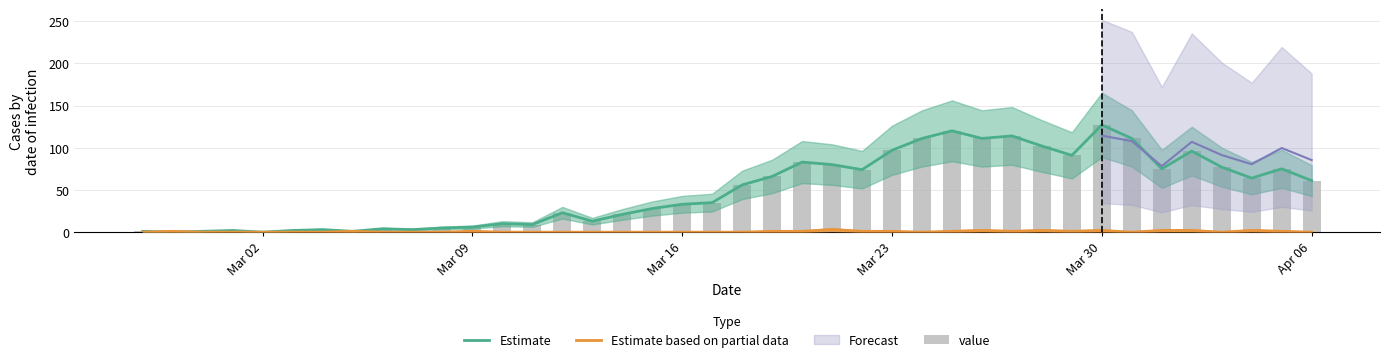

Is the value of value at 28 greater than the value of Estimate at Mar 16?

Yes